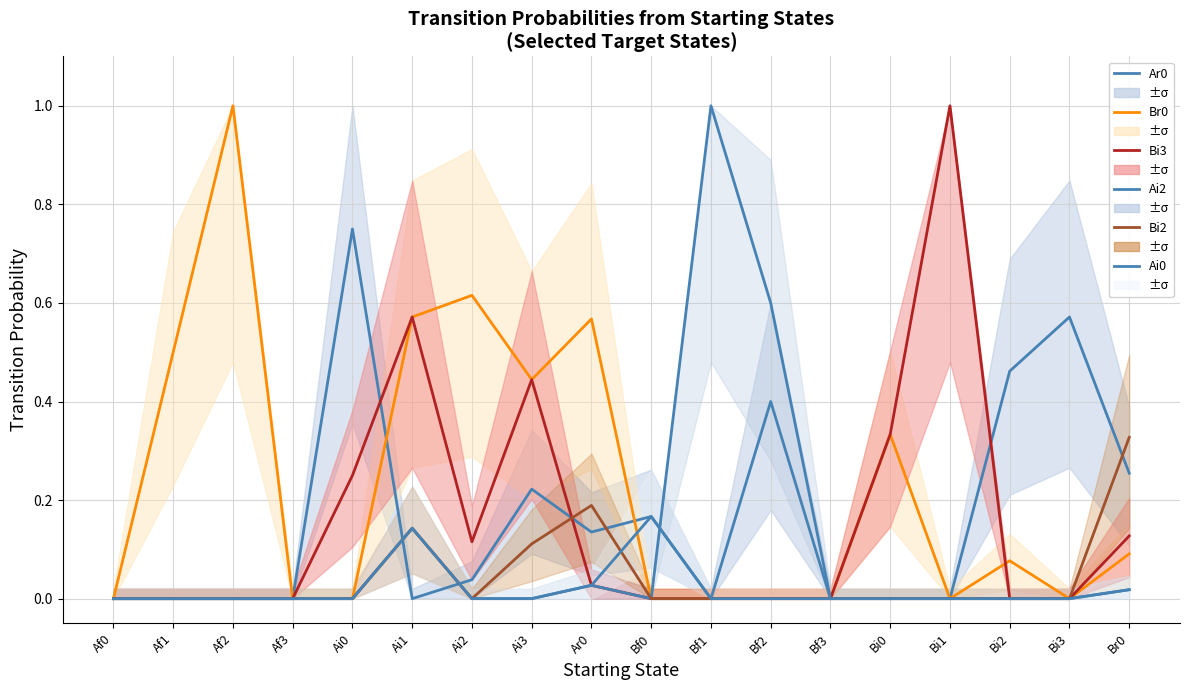

Count the number of categories in the chart.

18